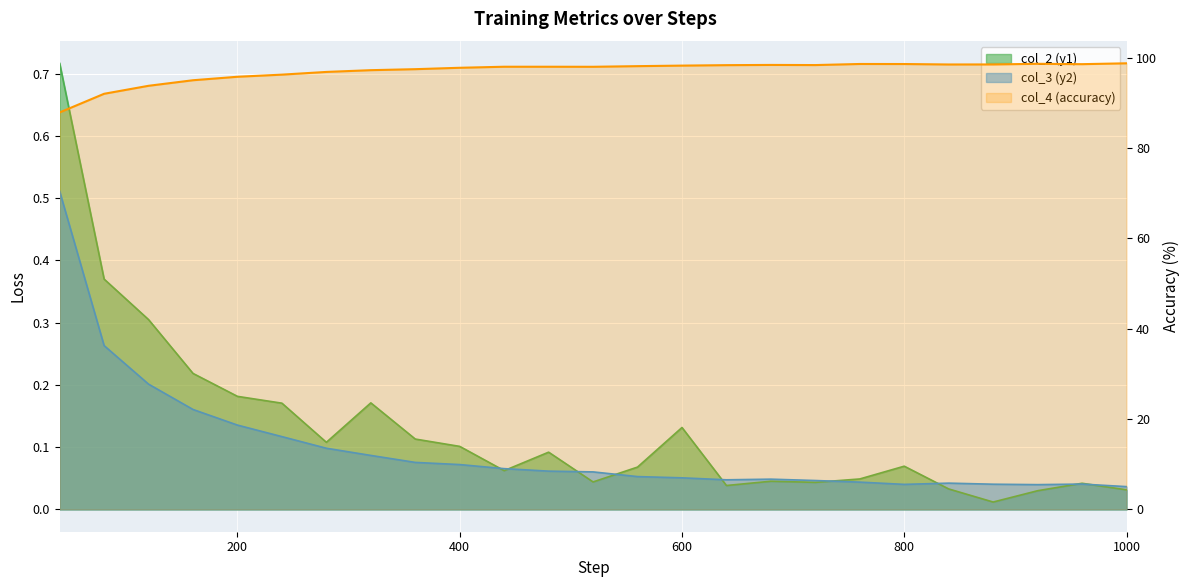

In col_2 (y1), how many points are higher than both neighbors (excluding endpoints)?

6